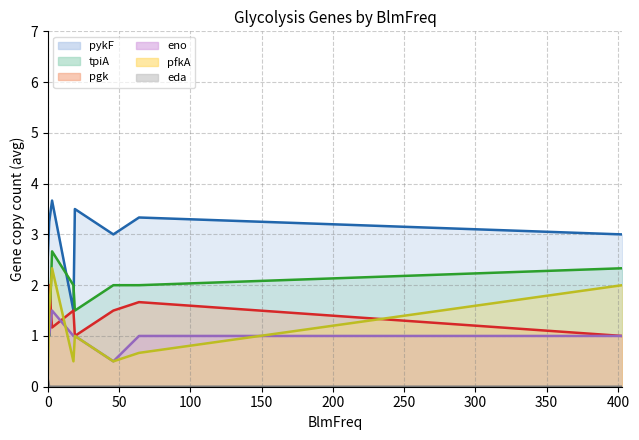

True or false: tpiA and pgk cross at least once.

True